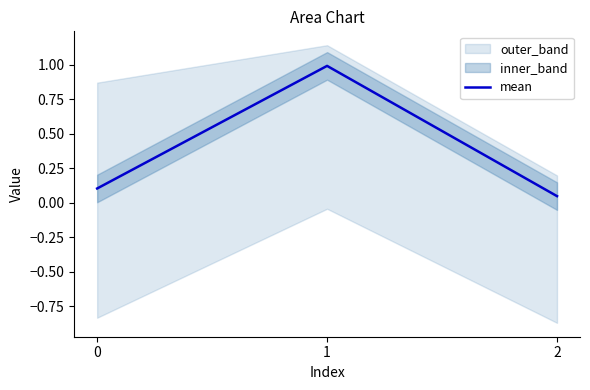

Does the chart display data point markers on the line(s)?

No